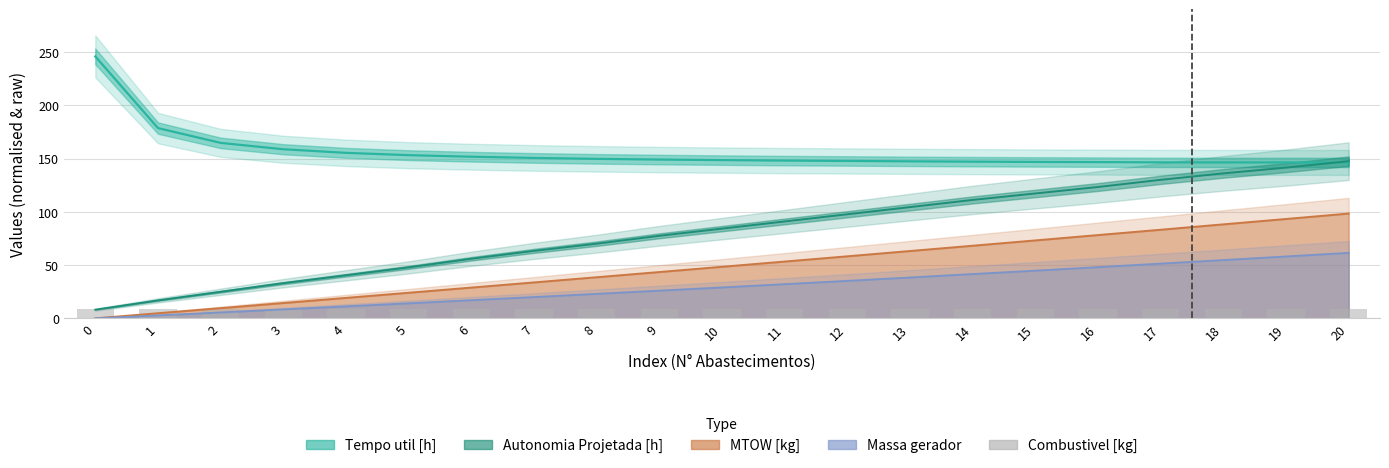

What is the value of the MTOW [kg] bar at the 15th from the left?

68.2